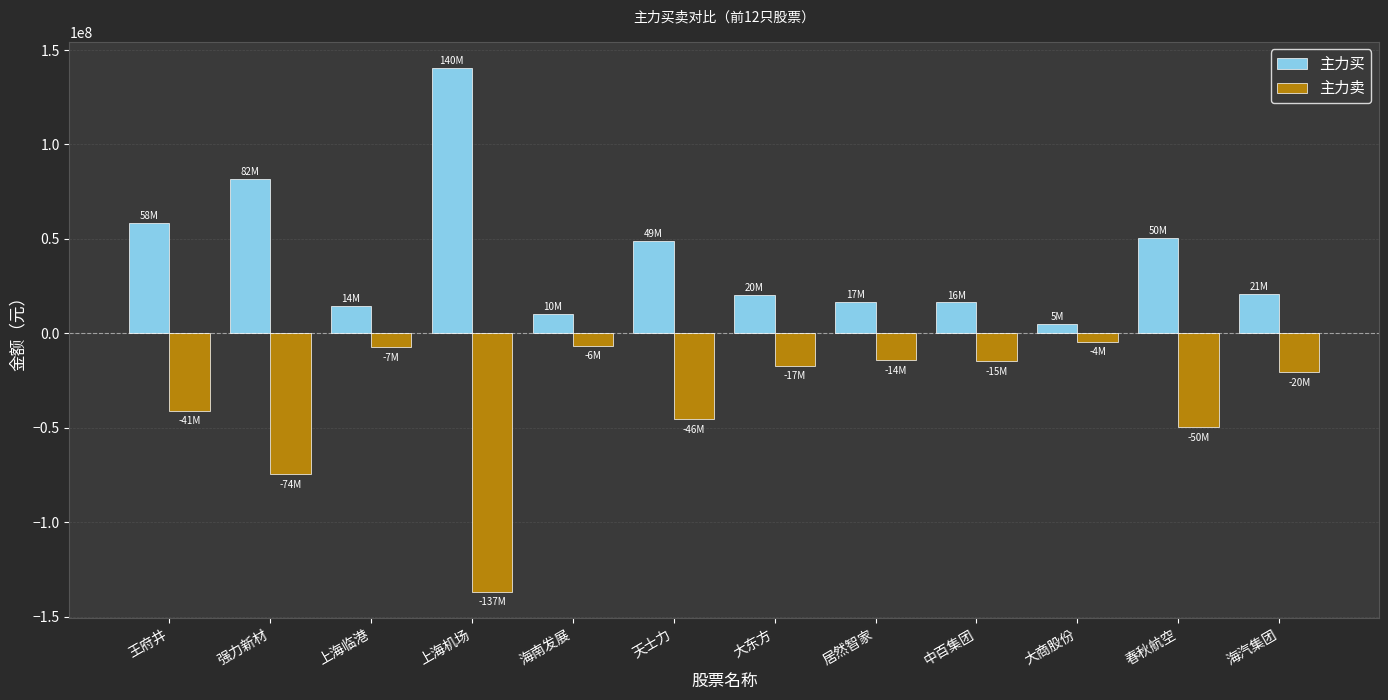

Read the 主力卖 value at 居然智家, to the nearest 50.

-14327350